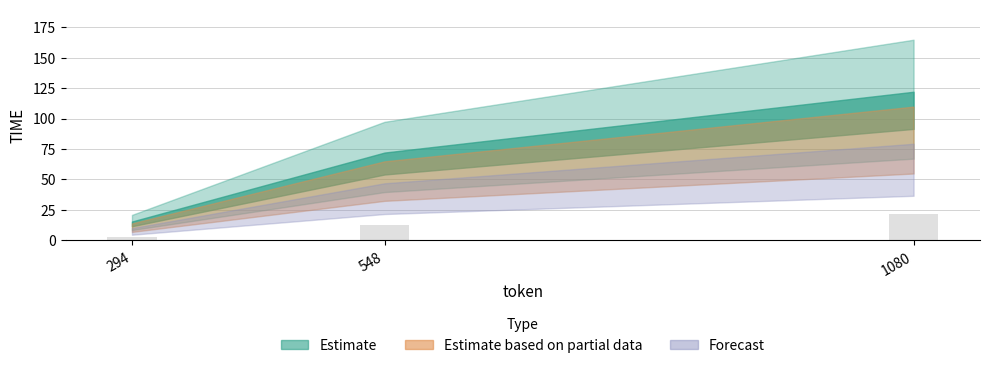

List the labels in order of value, largest first.

1080, 548, 294